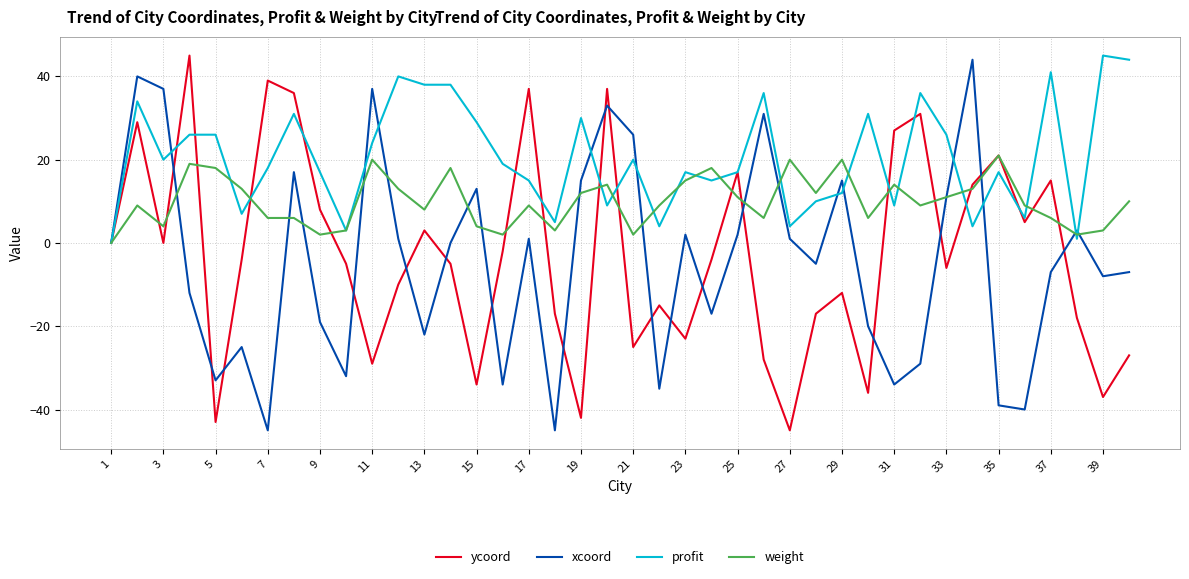

Which series has the largest total across all categories?

profit